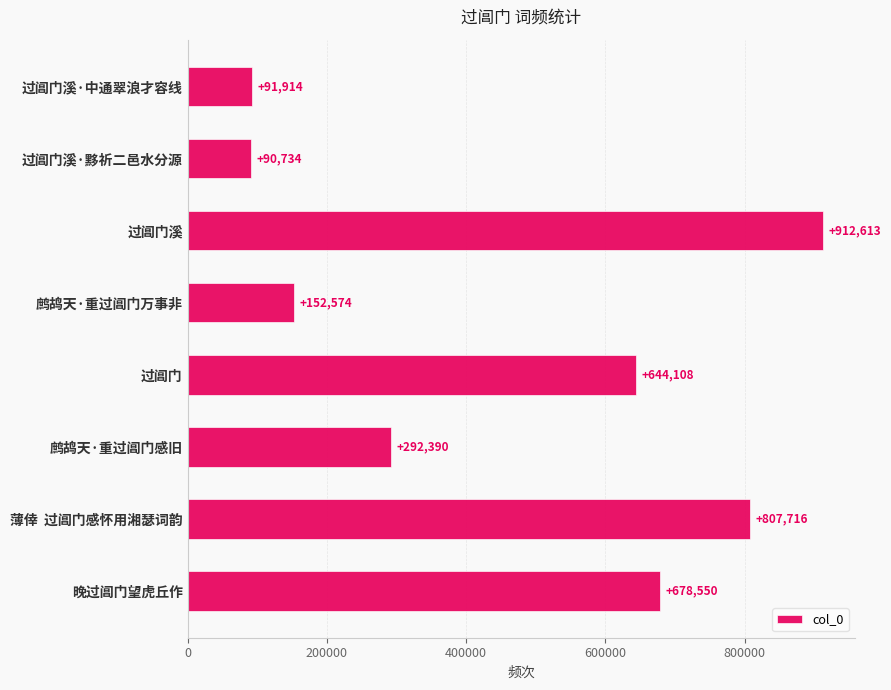

Reading bottom to top, list all the values displayed in this chart.

678550	807716	292390	644108	152574	912613	90734	91914